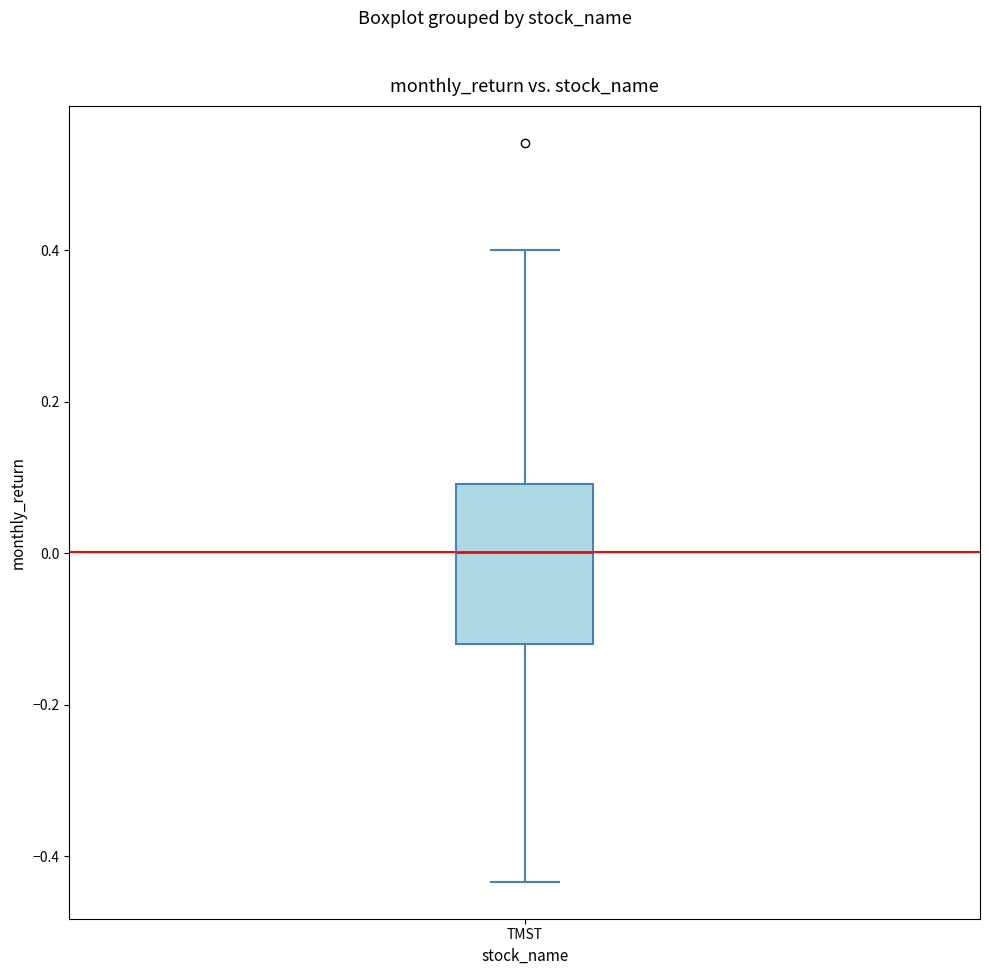

Read this box plot against the y-axis: the position of the median line, the range covered by the box, and the ends of both whiskers. The values are not printed on the chart, so give them approximately, as read against the axis.

median 0.00, box -0.12 to 0.10, whiskers -0.44 to 0.40